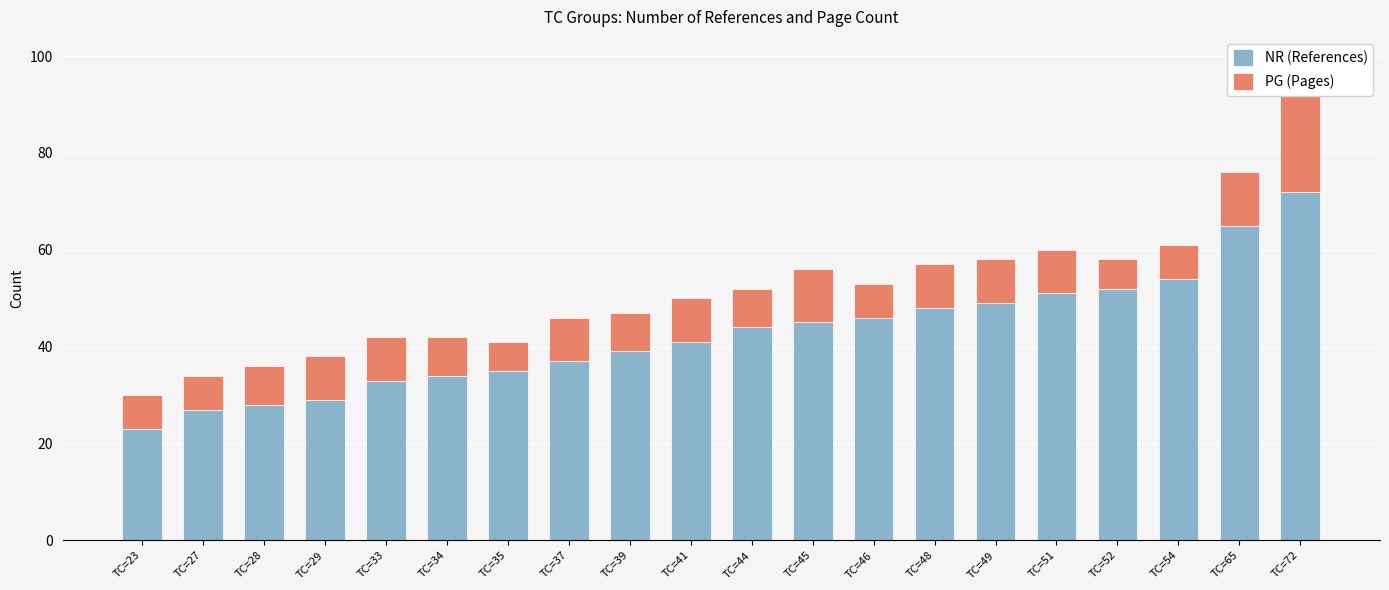

Rank the series by their average value, from highest to lowest.

NR (References), PG (Pages)